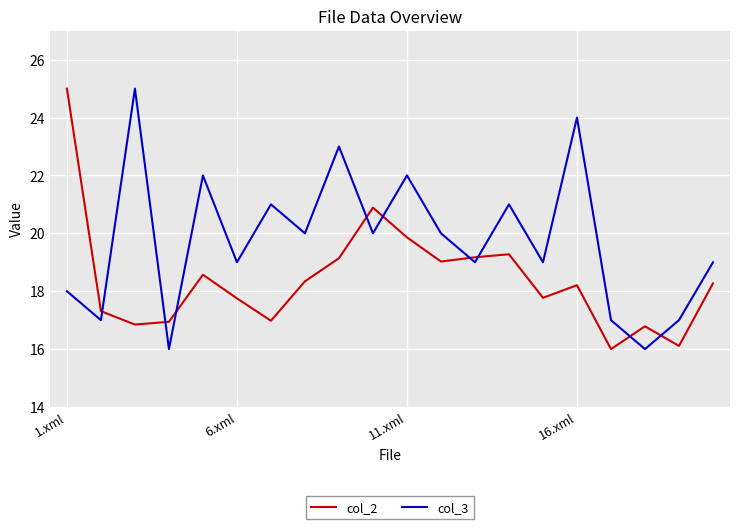

What is the difference between the maximum and minimum values in the col_3 series?

9.0